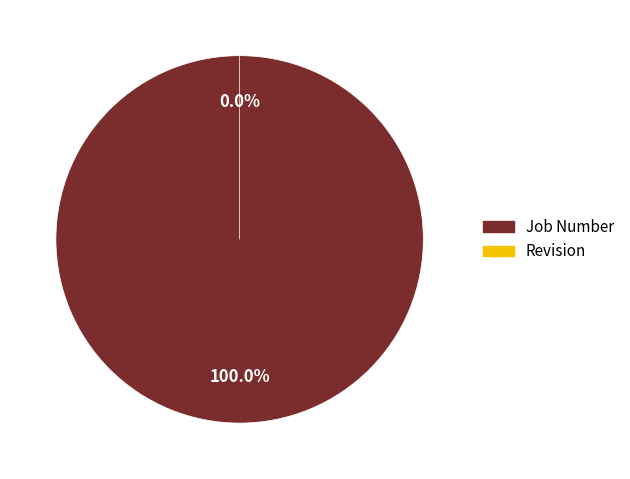

To the nearest percent, what is the difference between the Revision and Job Number slice percentages?

100%